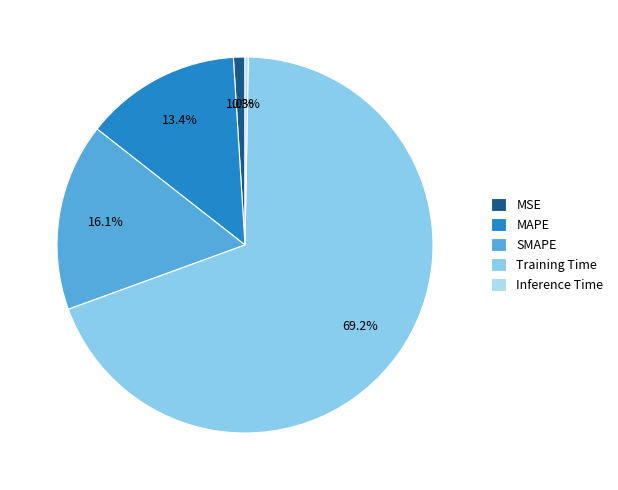

What is the smallest slice in the pie chart?

Inference Time